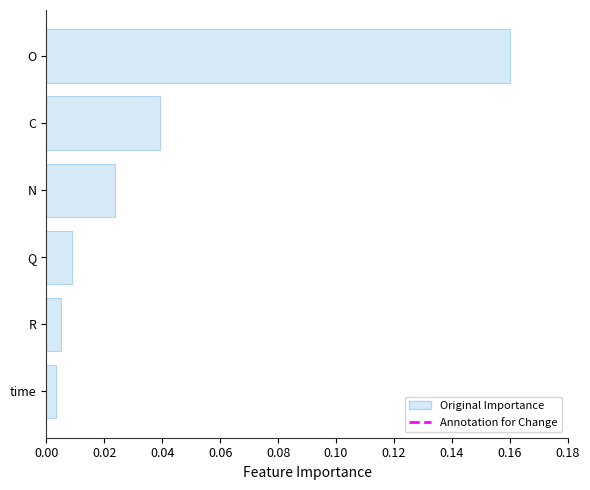

How many categories are shown in the chart?

6